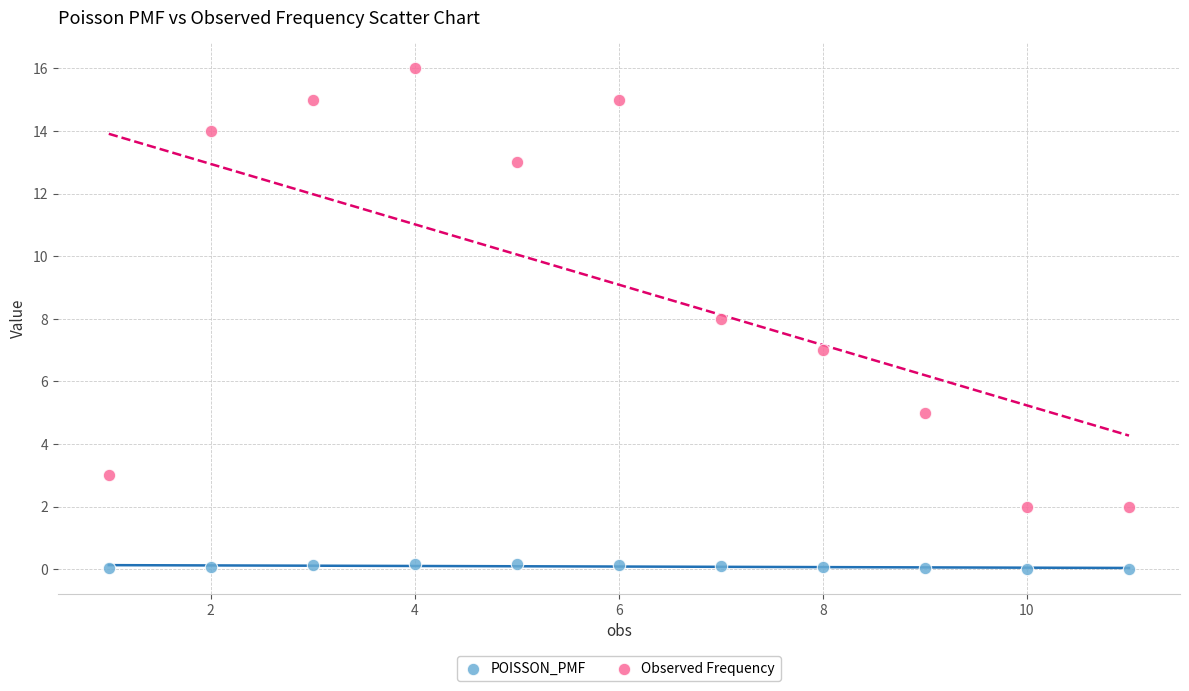

In the Observed Frequency series, what Y value is closest to 9?

8.0